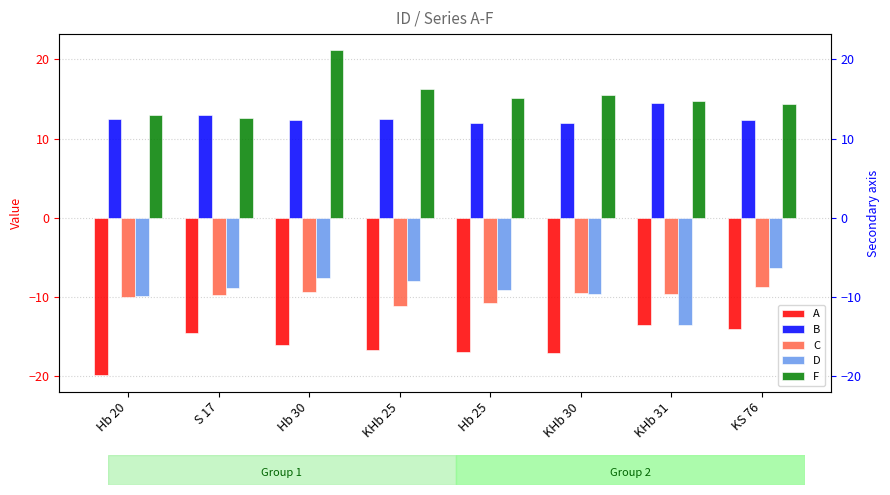

At which label does A reach its minimum?

Hb 20